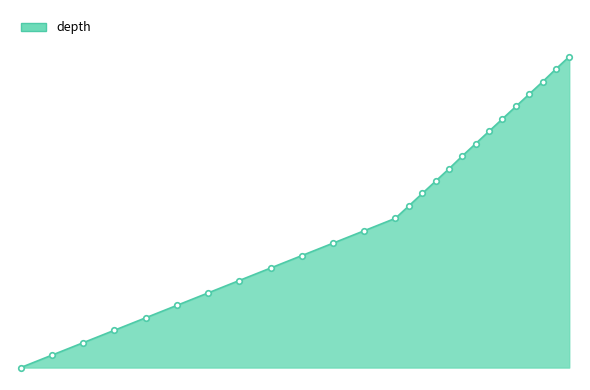

Does the chart have visible grid lines?

No